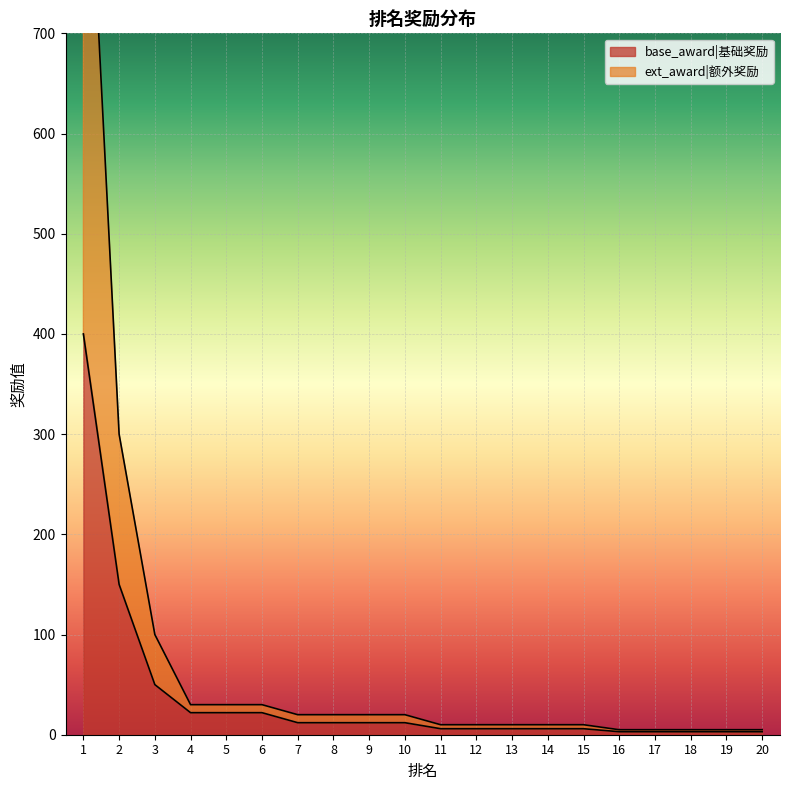

What is the value of the ext_award point at the 10th from the left?

20